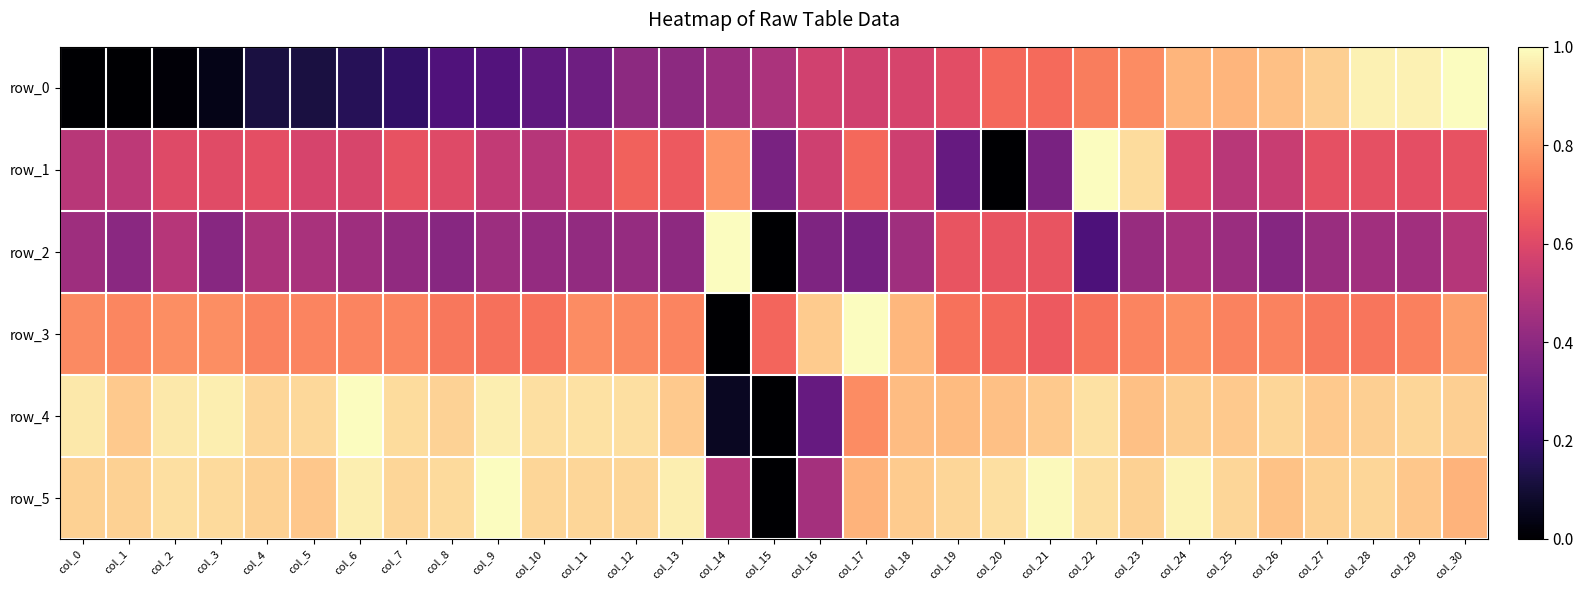

How many distinct data groups are displayed?

6